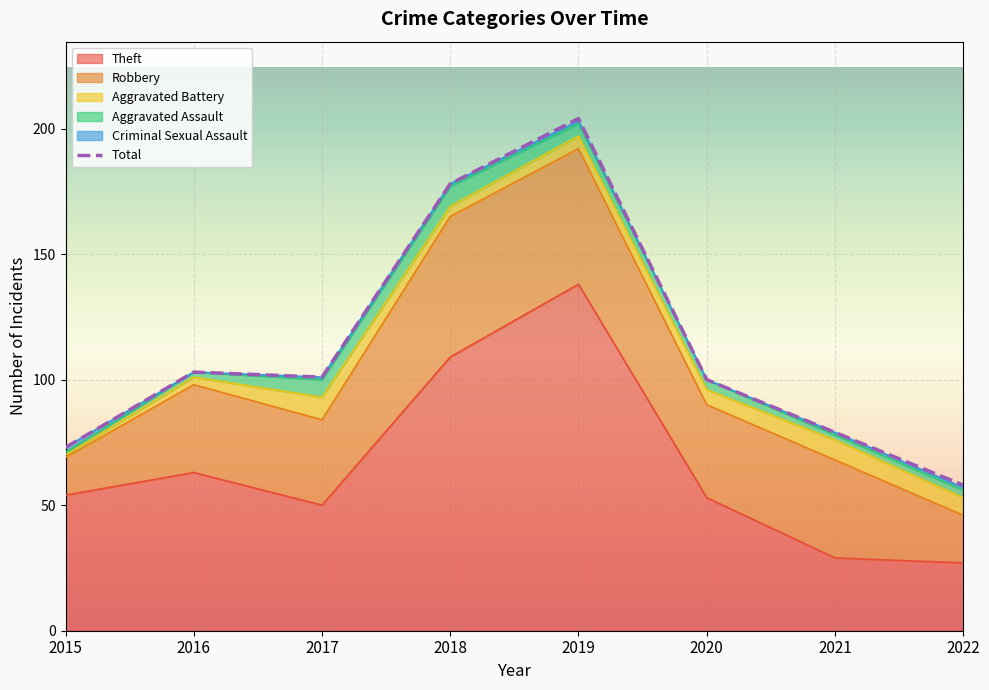

Does the chart display data point markers on the line(s)?

No